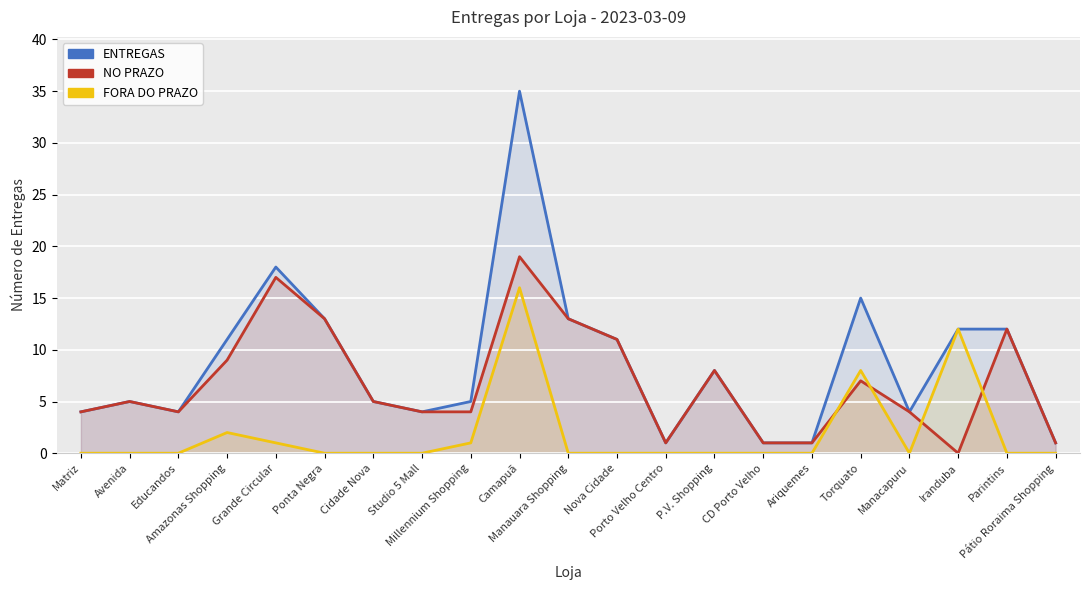

Which label corresponds to the largest value in the chart?

Camapuã